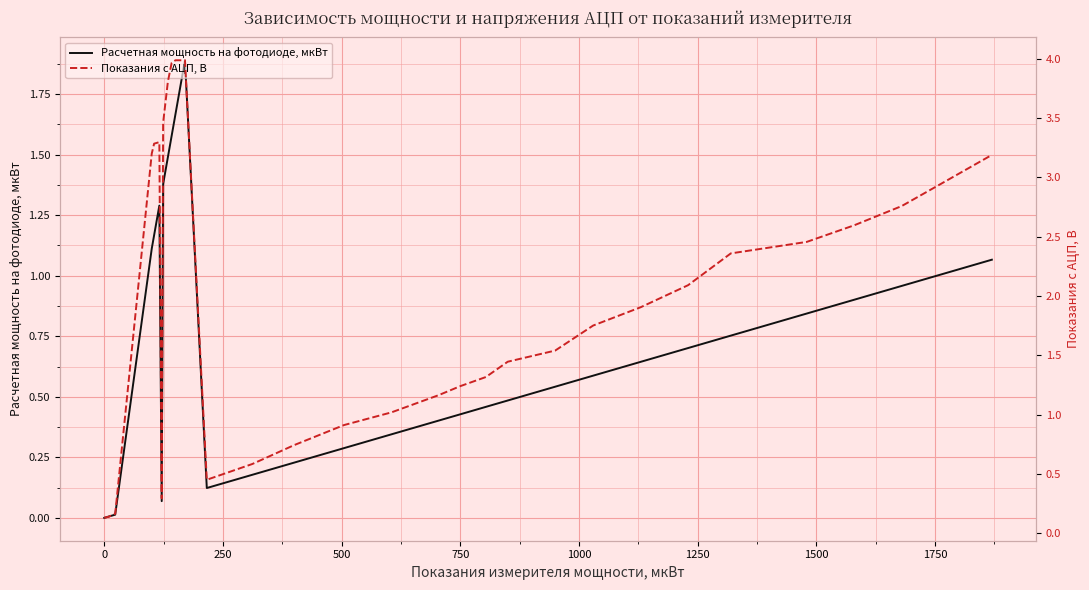

Which series has the widest spread of values?

Показания с АЦП, В